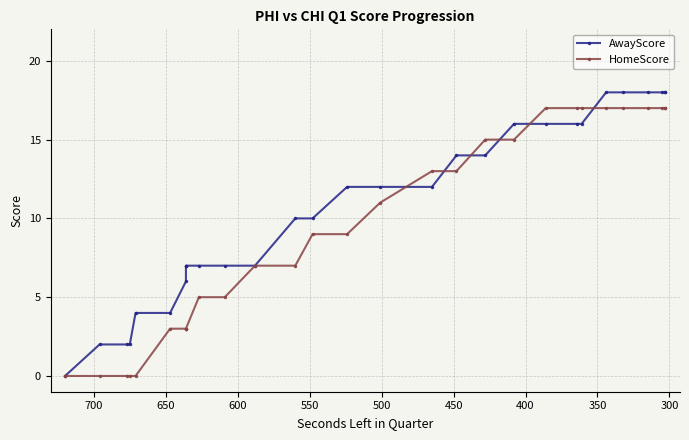

Is the value of HomeScore at 24 greater than the value of AwayScore at 450?

Yes